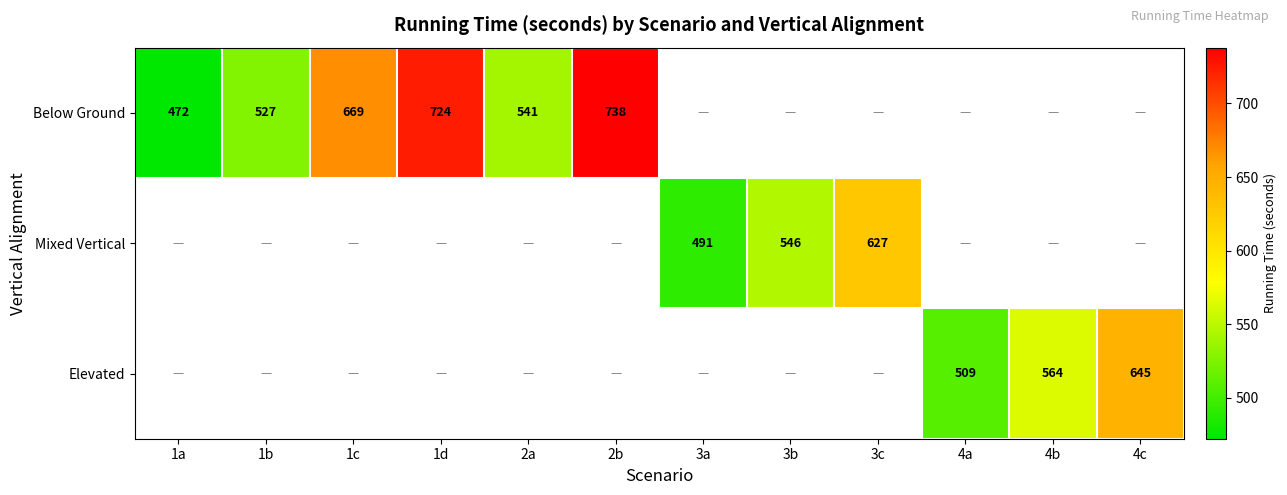

Is it true that Below Ground equals 527.0 at 1b?

True